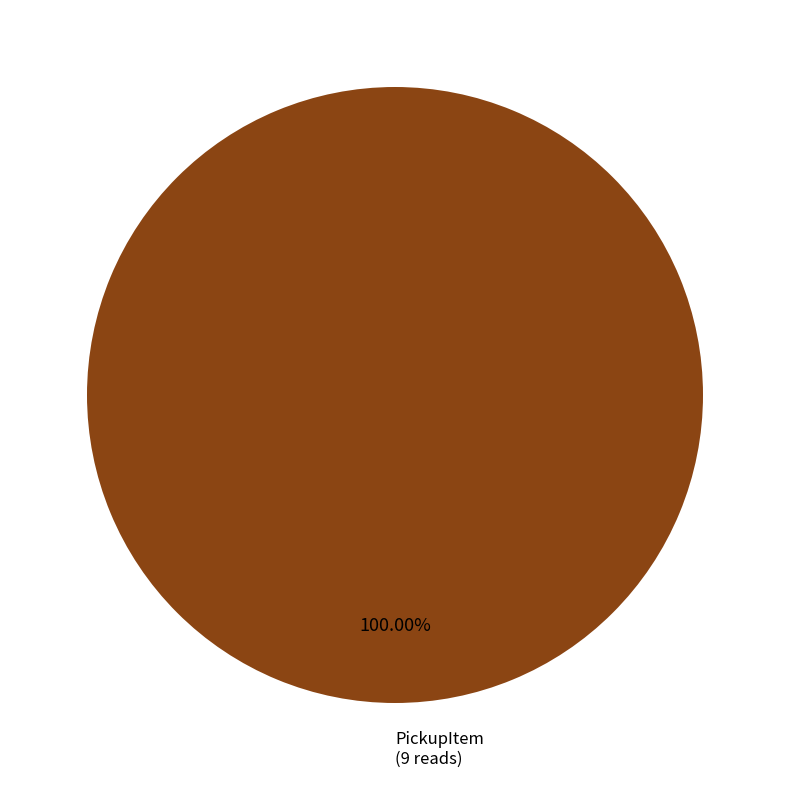

Does any single category account for the majority?

Yes